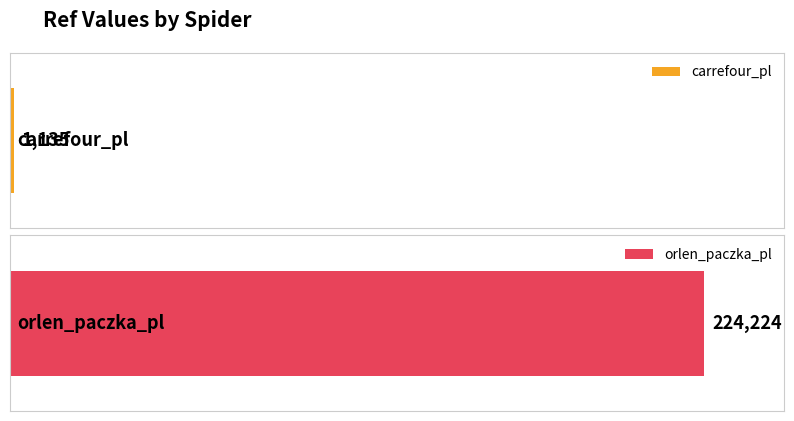

Reading left to right, what are all the values shown in this chart?

carrefour_pl=1135	orlen_paczka_pl=224224